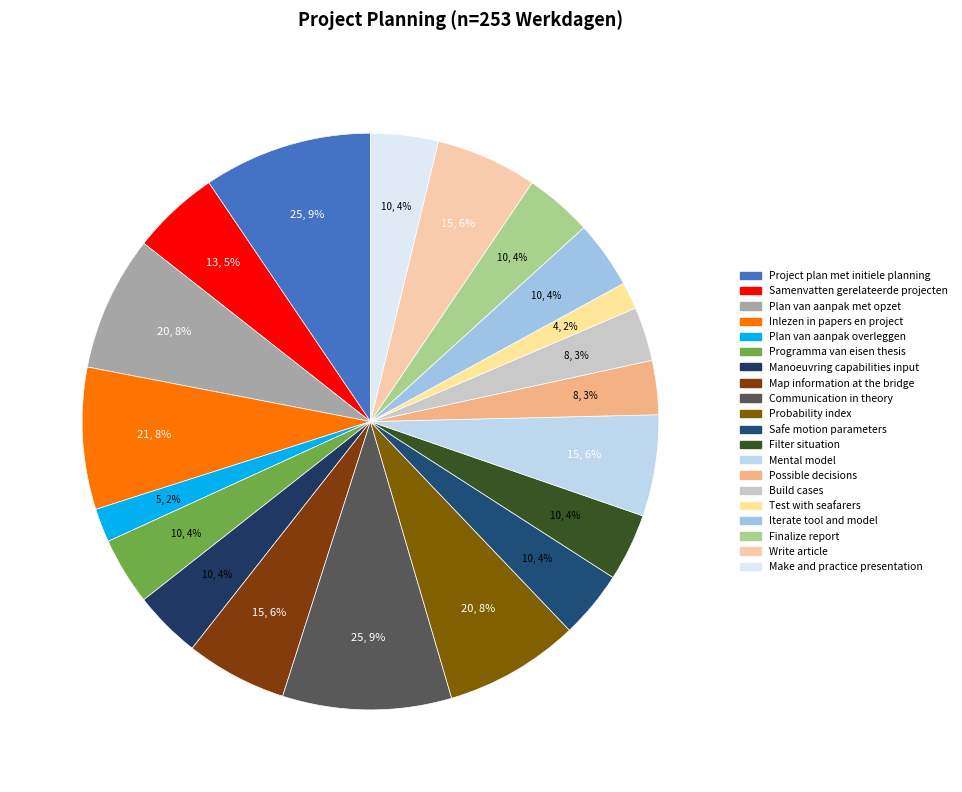

What percentage is the Filter situation slice, to the nearest percent?

4%